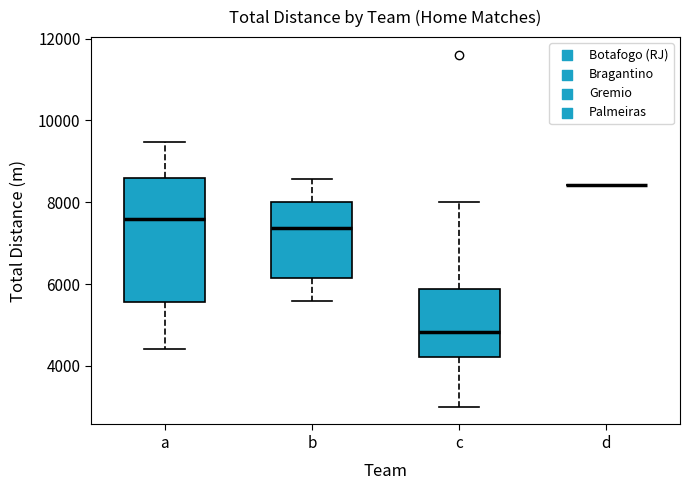

Comparing the boxes themselves (not the whiskers), which one is the tallest?

a